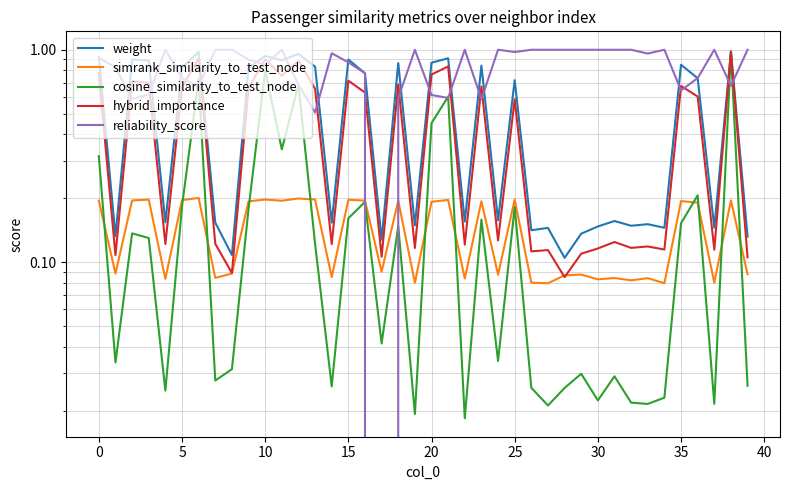

What is the maximum value shown in the chart?

1.0